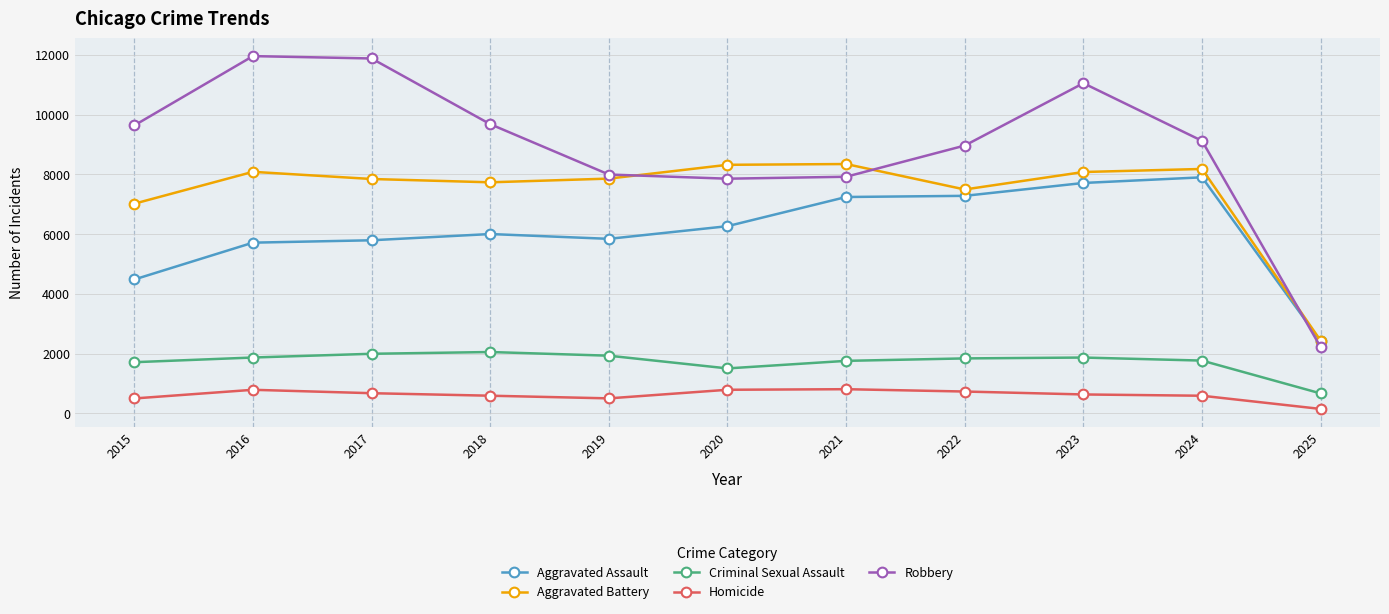

What is the minimum value shown in the chart?

145